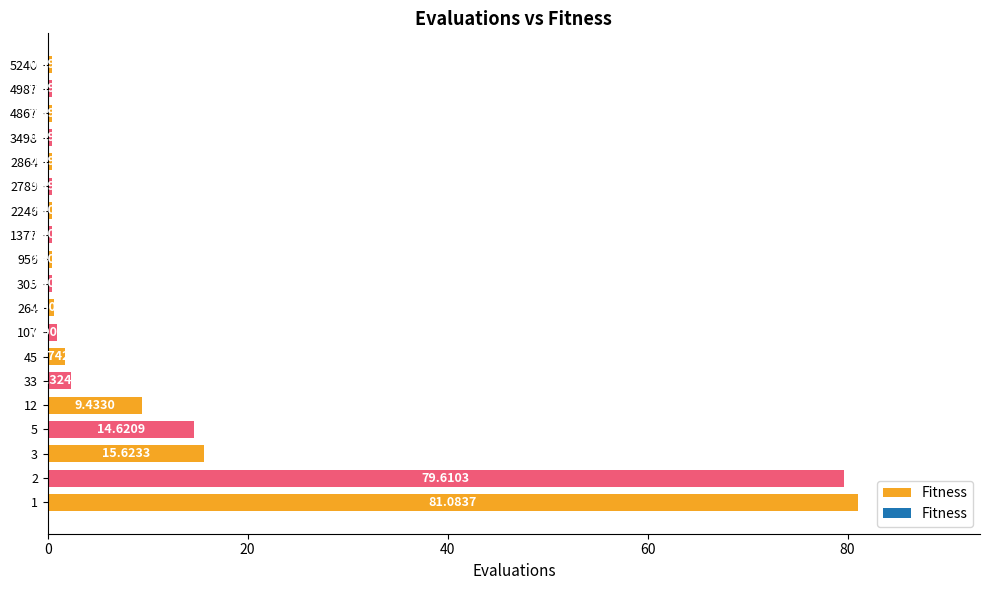

What is the difference between the second highest and second lowest values?

79.2